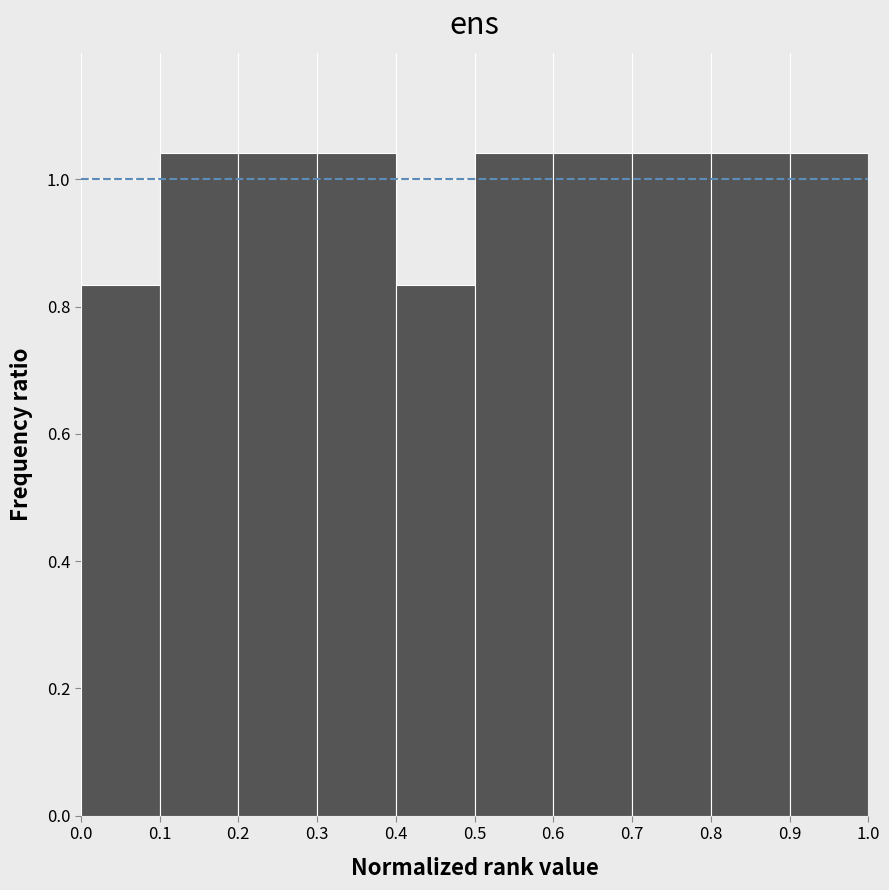

Reading left to right, transcribe this chart: for each bar, give the range it covers on the x-axis and its height. The values are not printed on the chart, so give them approximately, as read against the axis.

0.0 to 0.1: 0.84
0.1 to 0.2: 1.04
0.2 to 0.3: 1.04
0.3 to 0.4: 1.04
0.4 to 0.5: 0.84
0.5 to 0.6: 1.04
0.6 to 0.7: 1.04
0.7 to 0.8: 1.04
0.8 to 0.9: 1.04
0.9 to 1.0: 1.04